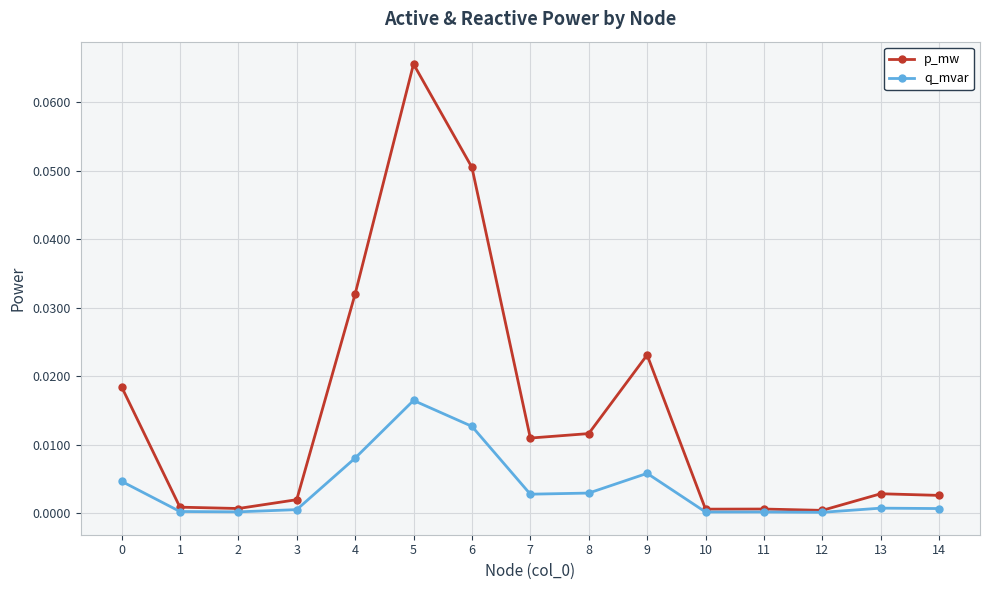

True or false: p_mw has more than 0 interior local peaks.

True